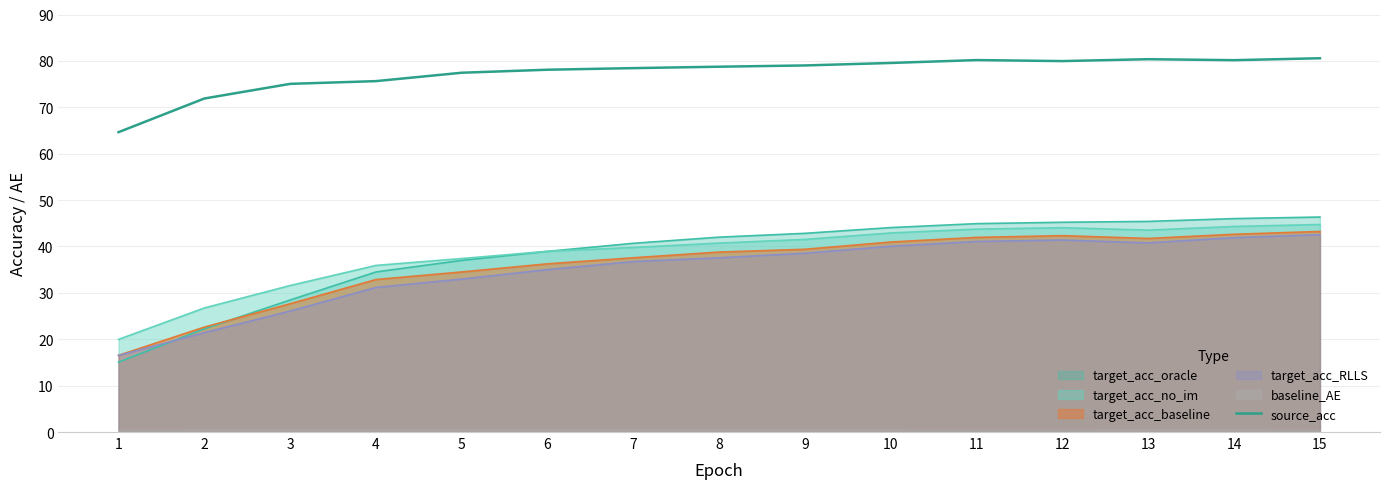

Is it true that target_acc_baseline equals 36.3 at 6?

True